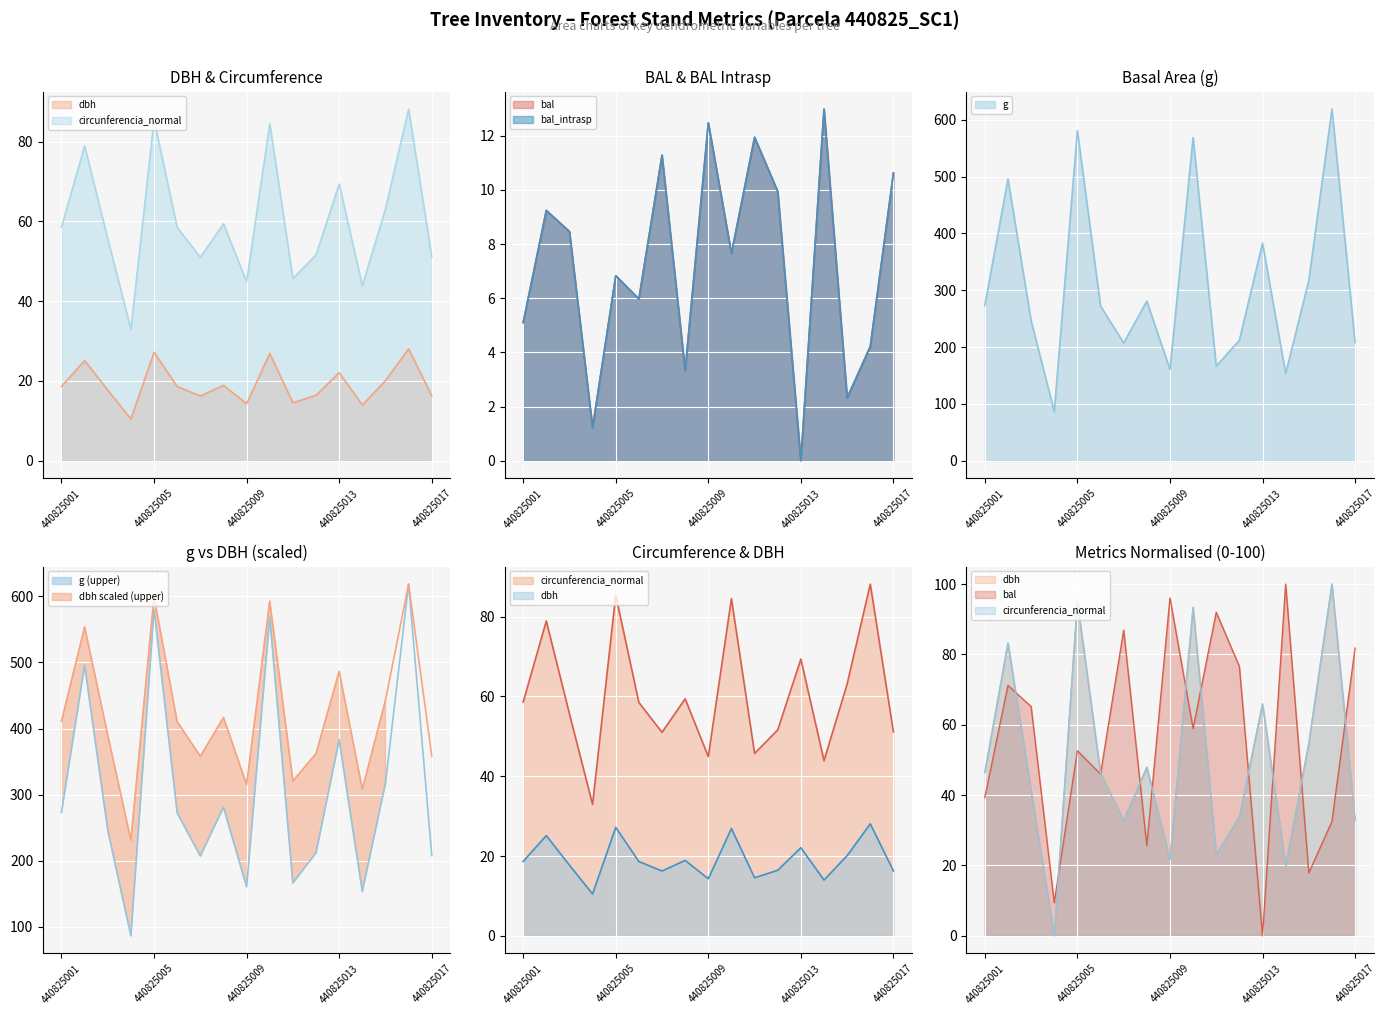

Which category has the lowest value in the circunferencia_normal series?

440825004